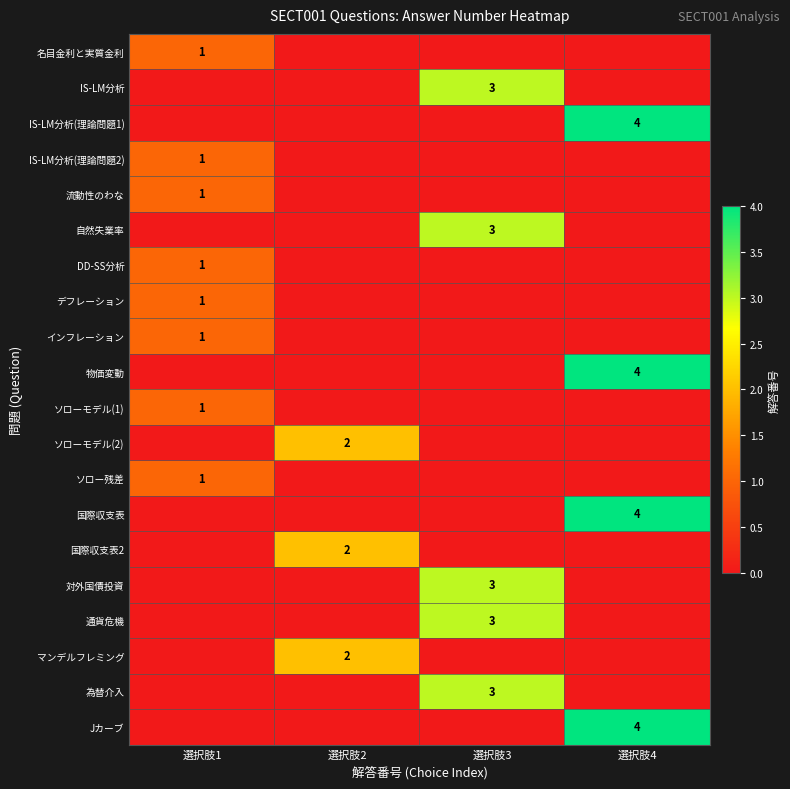

How many series are shown in this chart?

20